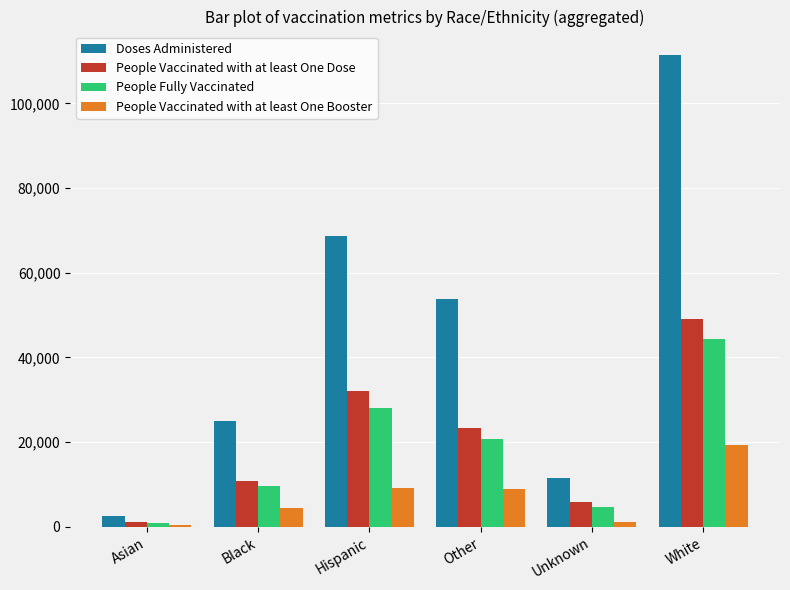

What is the approximate value of Doses Administered at Asian?

2598